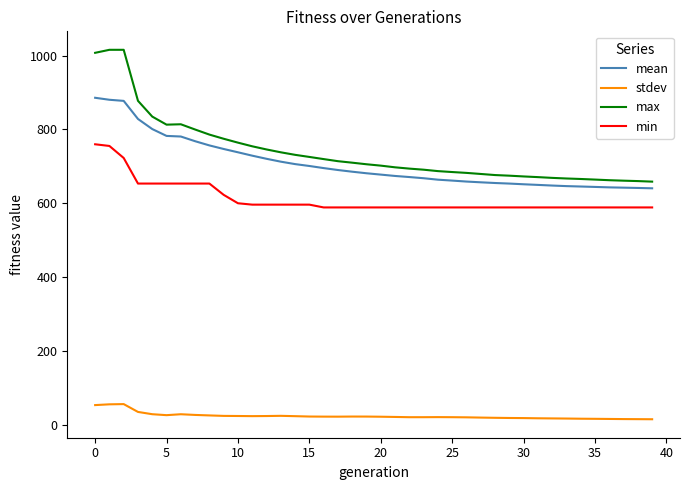

Is this an area chart (filled region under the line)?

No